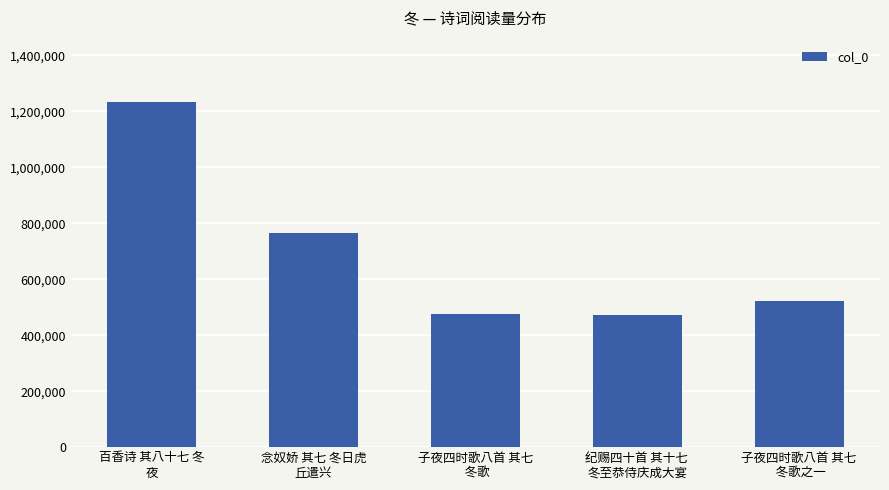

What is the label of the 5th bar from the right?

百香诗 其八十七 冬
夜